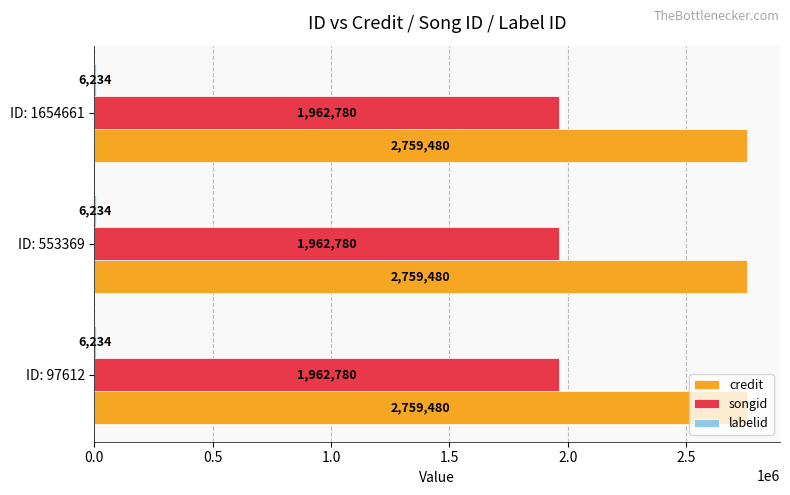

Which series has the largest total across all categories?

credit